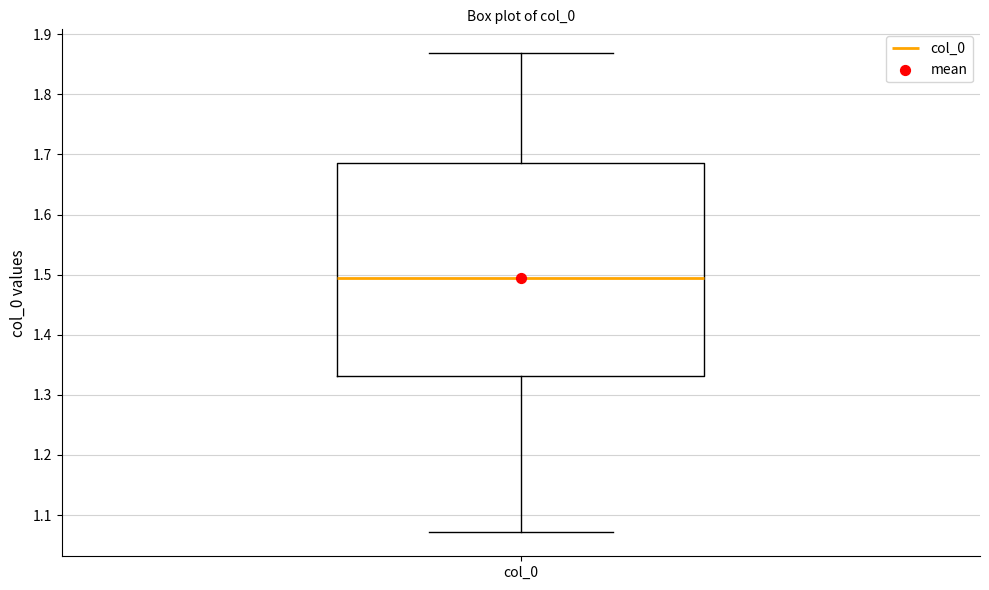

Transcribe this box plot: give where the median line is, the range the box spans, and where the two whiskers end, as read against the y-axis. The values are not printed on the chart, so give them approximately, as read against the axis.

median 1.49, box 1.33 to 1.69, whiskers 1.07 to 1.87